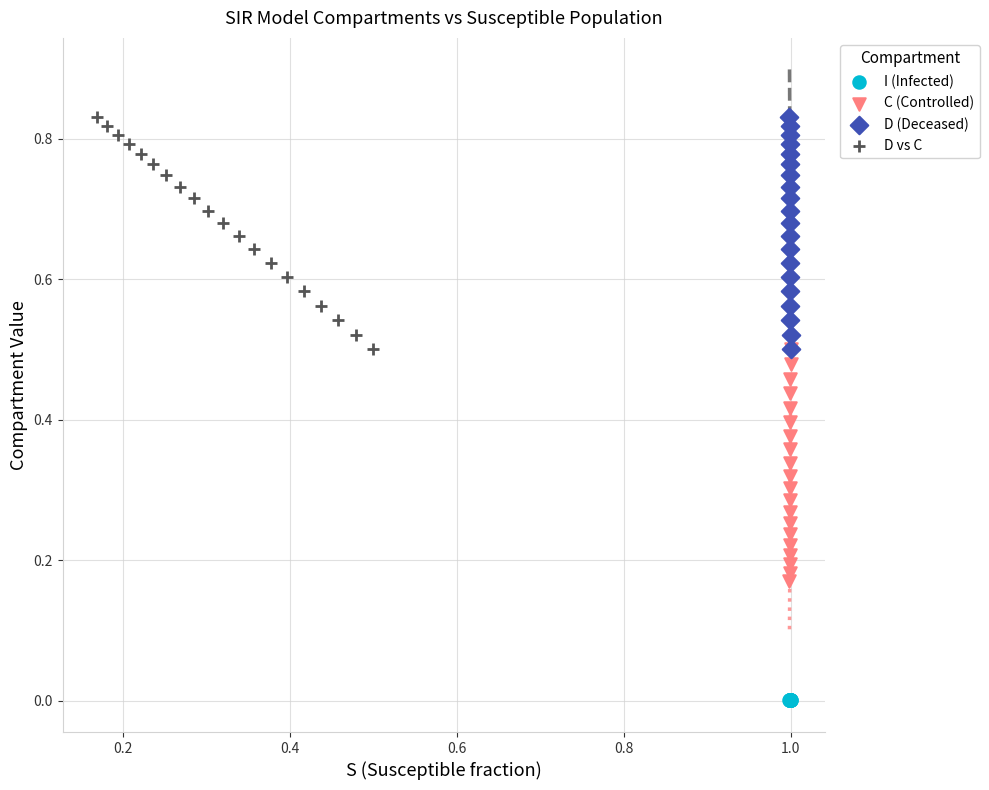

What are all the series names shown in the legend?

I (Infected), C (Controlled), D (Deceased), D vs C